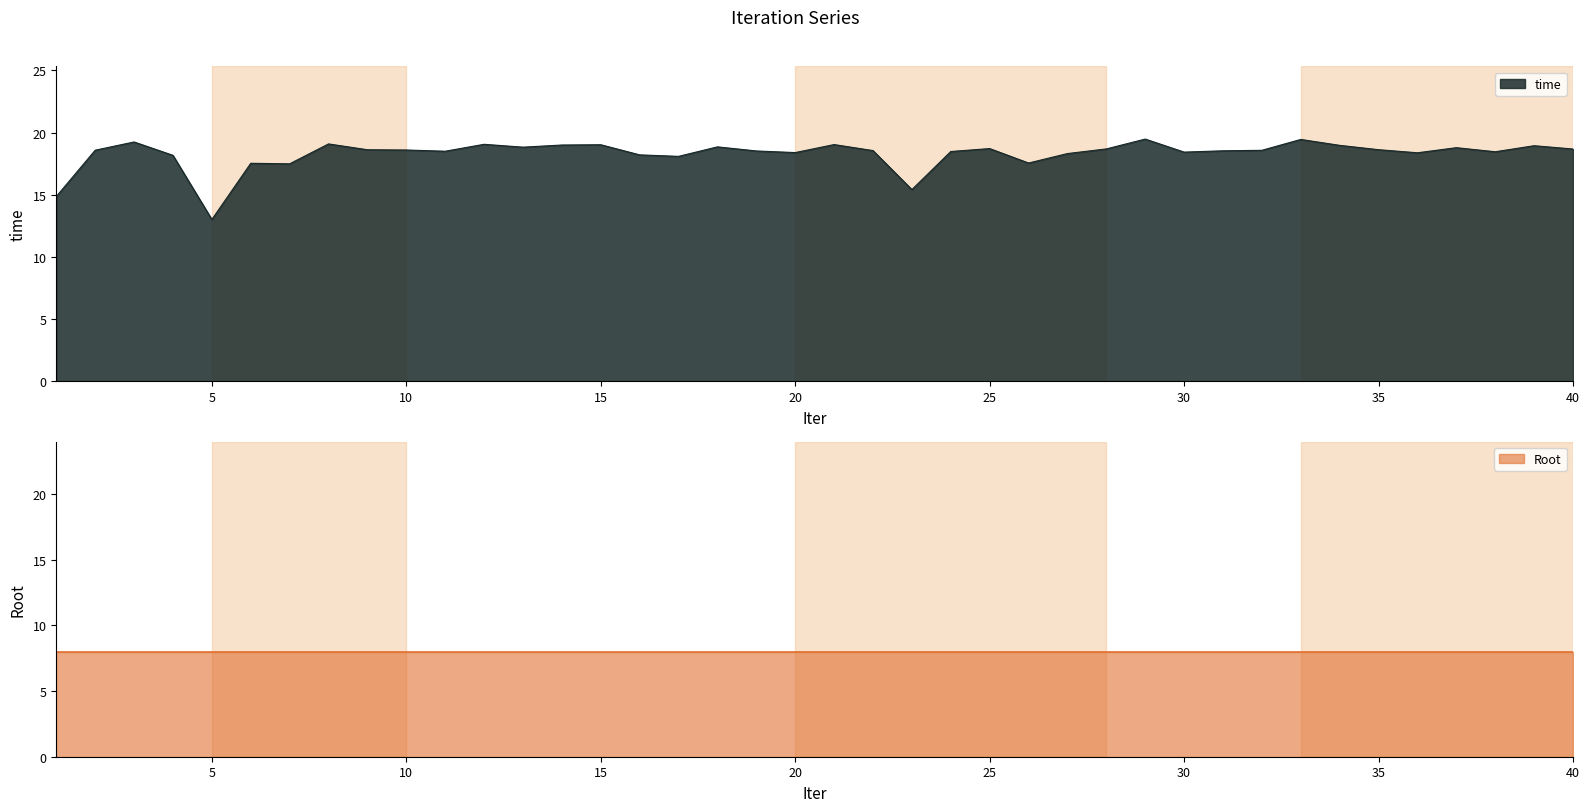

Rank the categories by value from lowest to highest.

5, 1, 23, 7, 6, 26, 17, 4, 16, 27, 36, 20, 30, 38, 24, 11, 19, 31, 22, 32, 2, 10, 9, 35, 40, 28, 25, 37, 13, 18, 39, 34, 14, 15, 21, 12, 8, 3, 33, 29